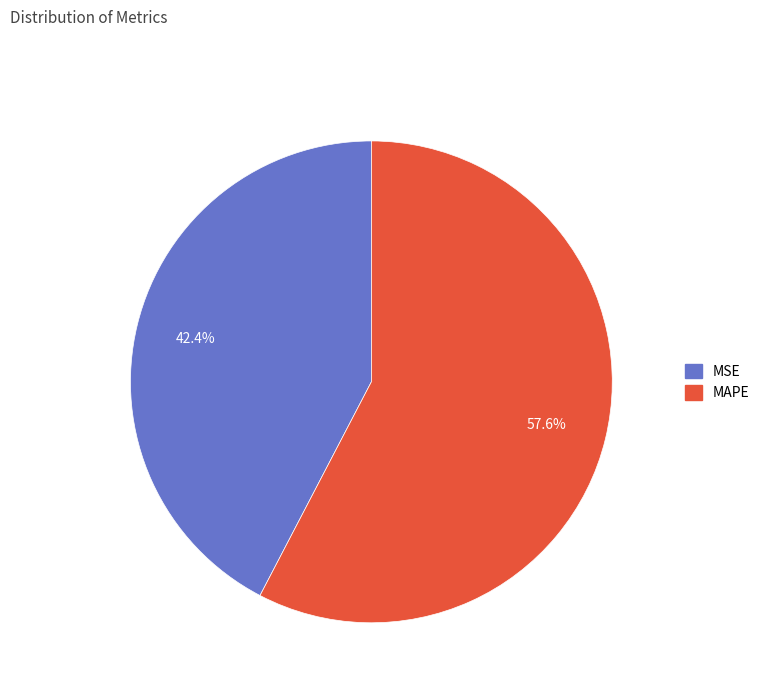

Does MAPE account for over 50% of the chart?

Yes